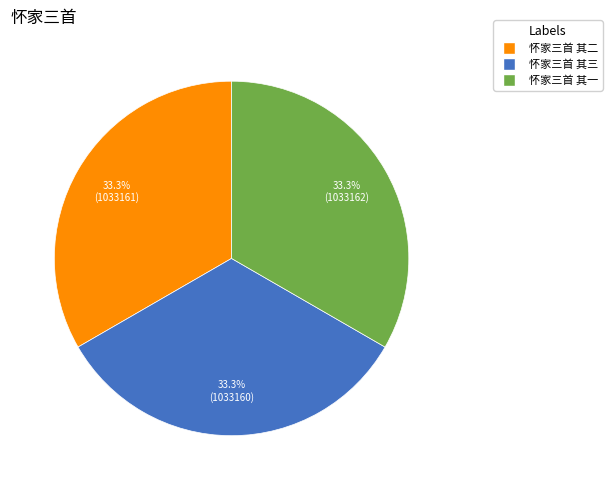

To the nearest percent, what percentage of the pie is 怀家三首 其三?

33%